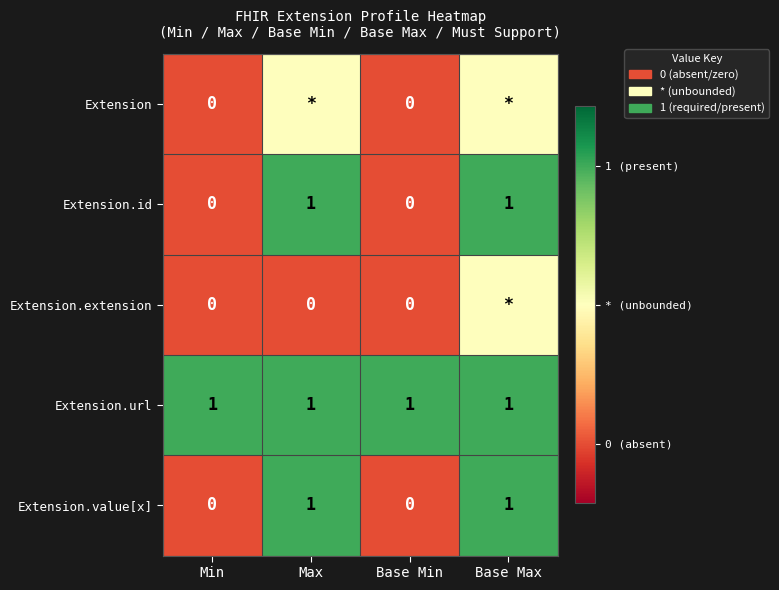

What is the sum of all Extension.url values?

4.0